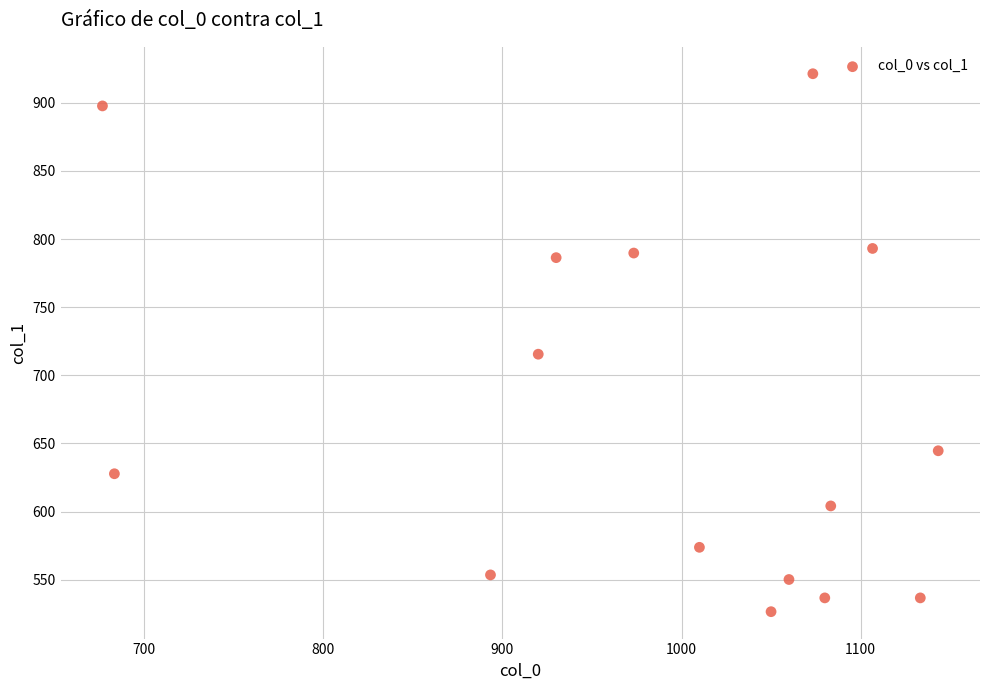

What is the range of X values (max minus min)?

466.7